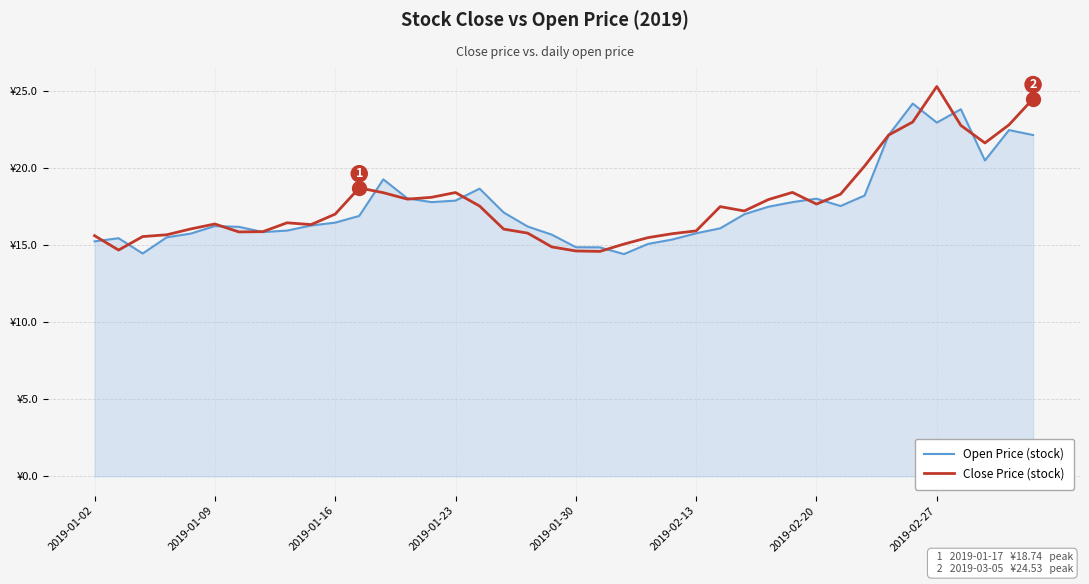

Rank the series by their maximum value, from highest to lowest.

Close Price (stock), Open Price (stock)